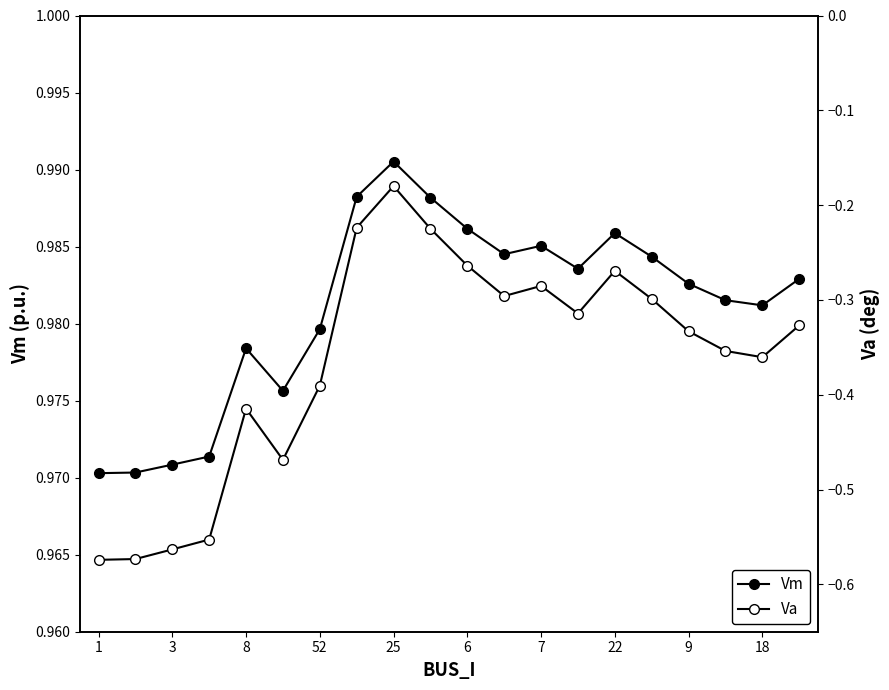

Does the chart display data point markers on the line(s)?

Yes